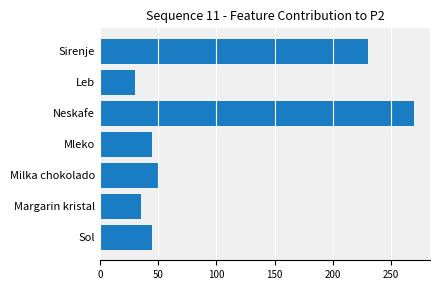

At which category does the chart reach its minimum across all series?

Leb